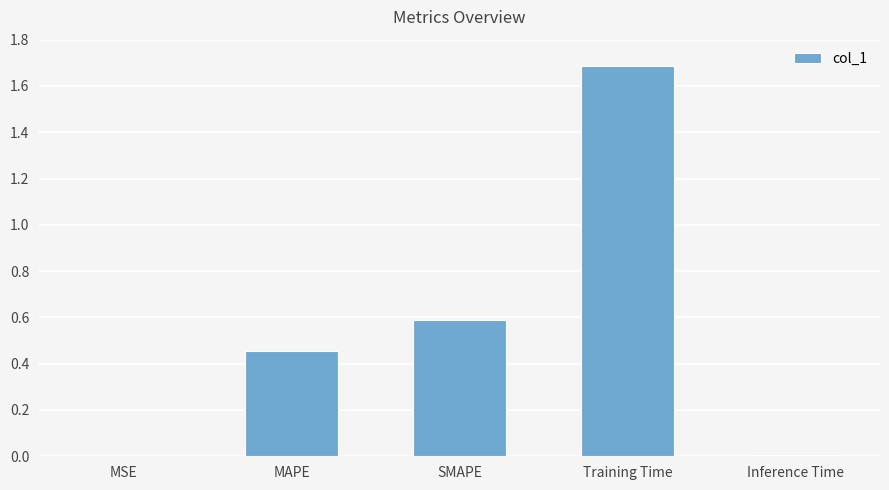

Which label corresponds to the largest value in the chart?

Training Time